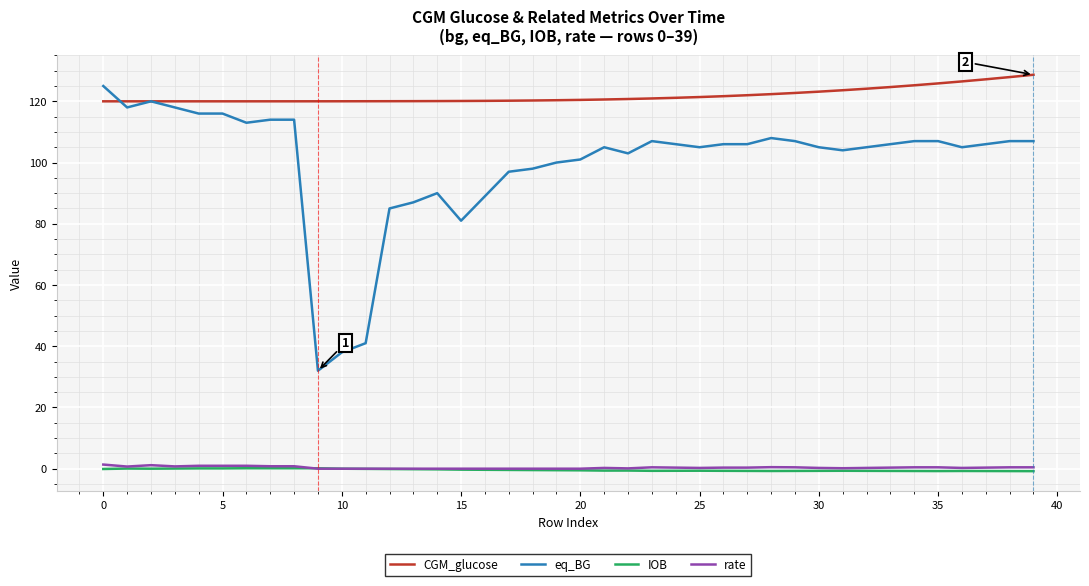

Which series has the largest range (max minus min)?

eq_BG